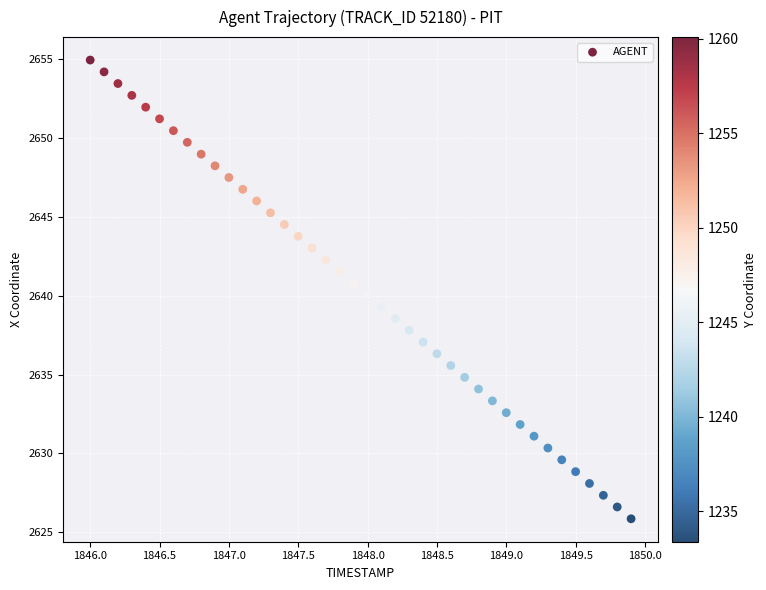

What is the range of Y values (max minus min)?

29.1